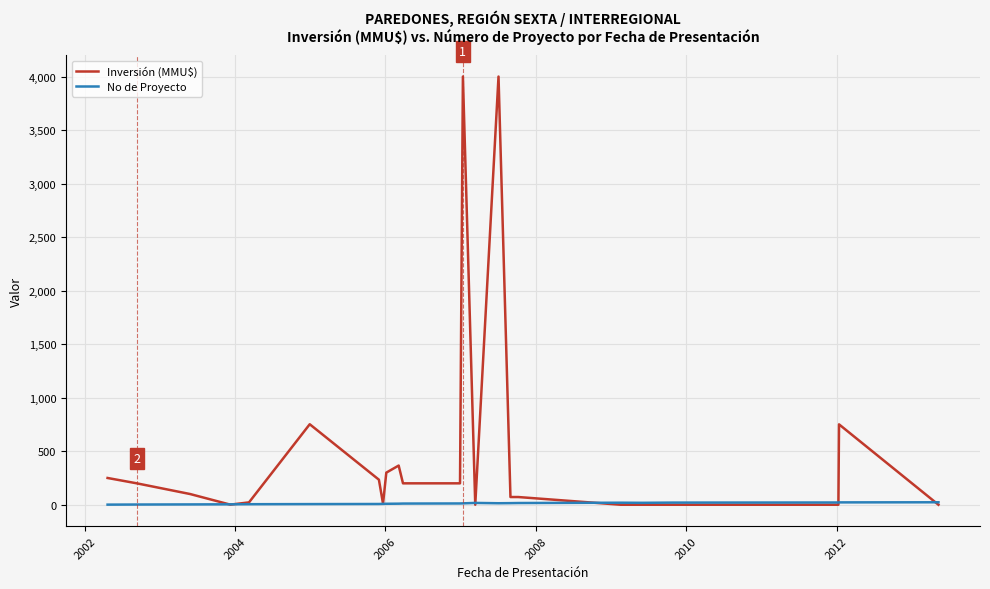

What is the difference between the maximum and minimum values in the No de Proyecto series?

22